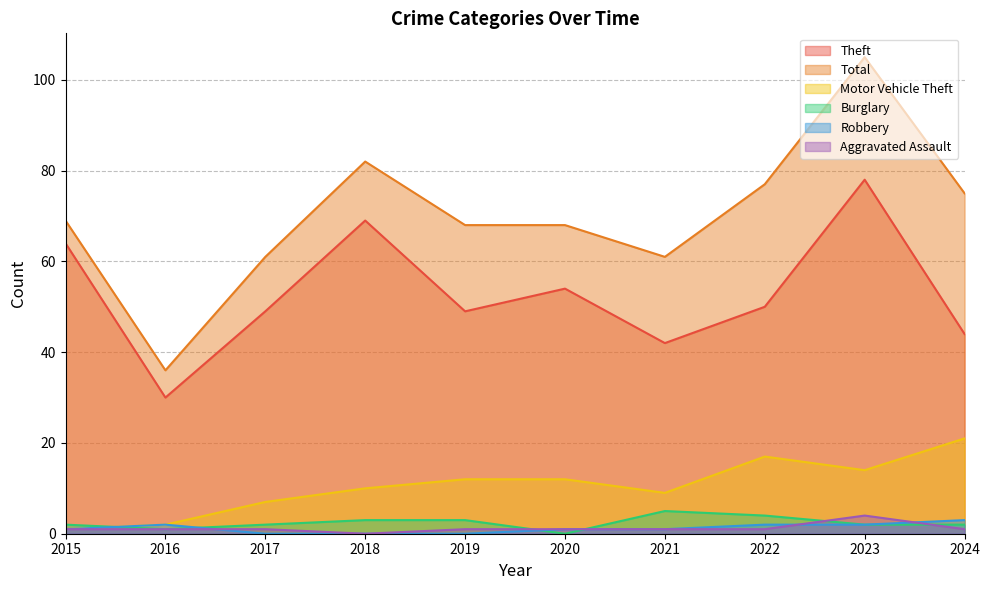

Is it true that Total equals 105 at 2019?

False